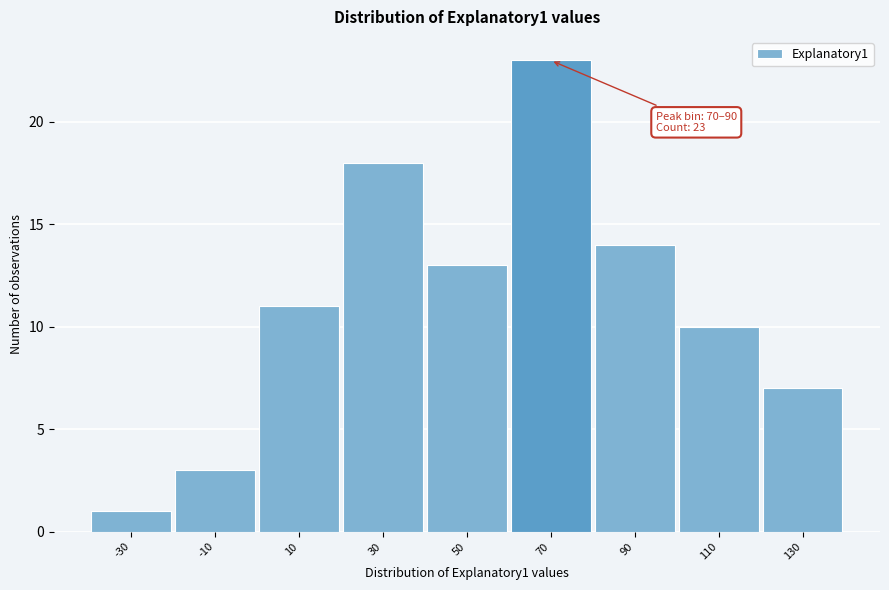

Reading left to right, transcribe all the data shown in this chart.

1	3	11	18	13	23	14	10	7